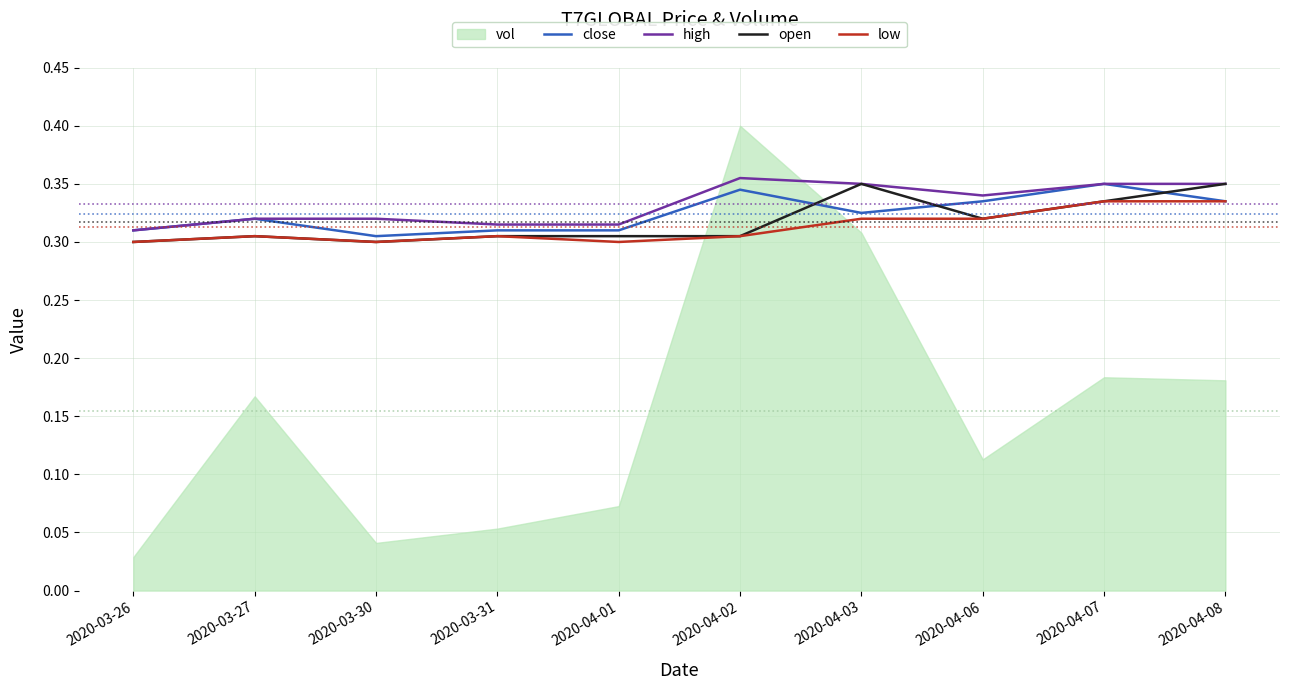

The close series shows 0.3 at 2020-03-30. True or false?

True